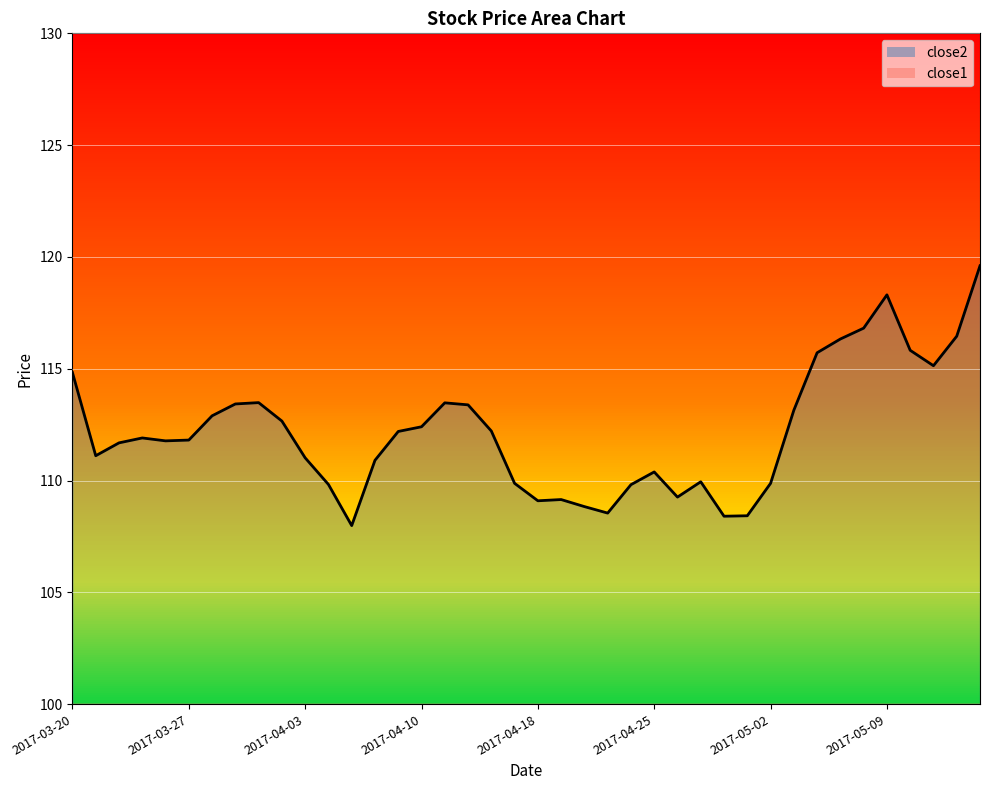

What is the total value across all series at 9?

136.8